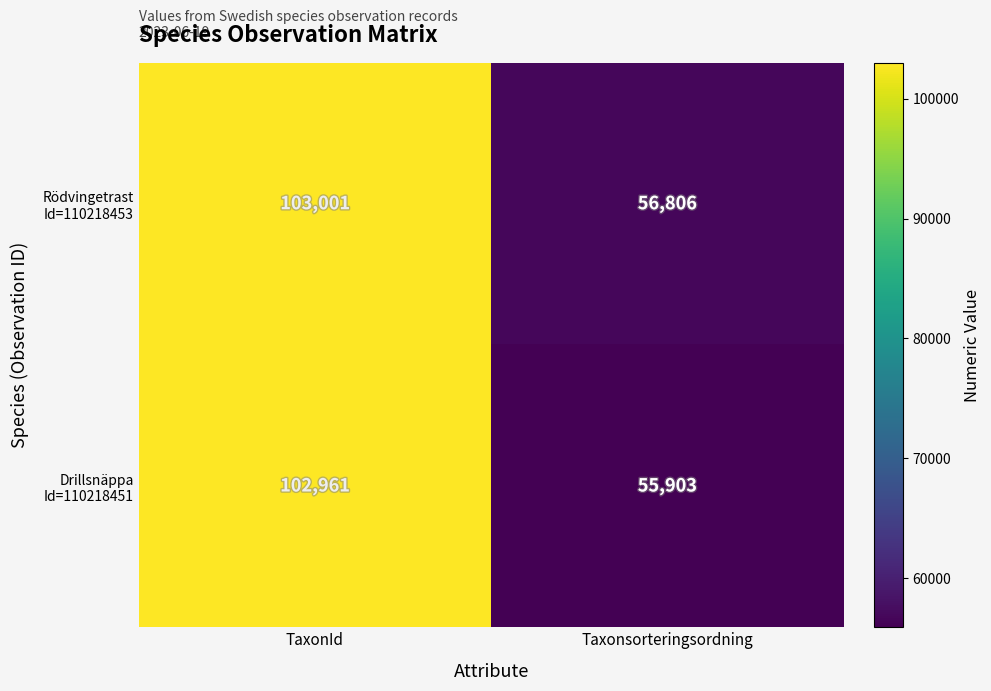

Which category has the highest value across all series?

TaxonId